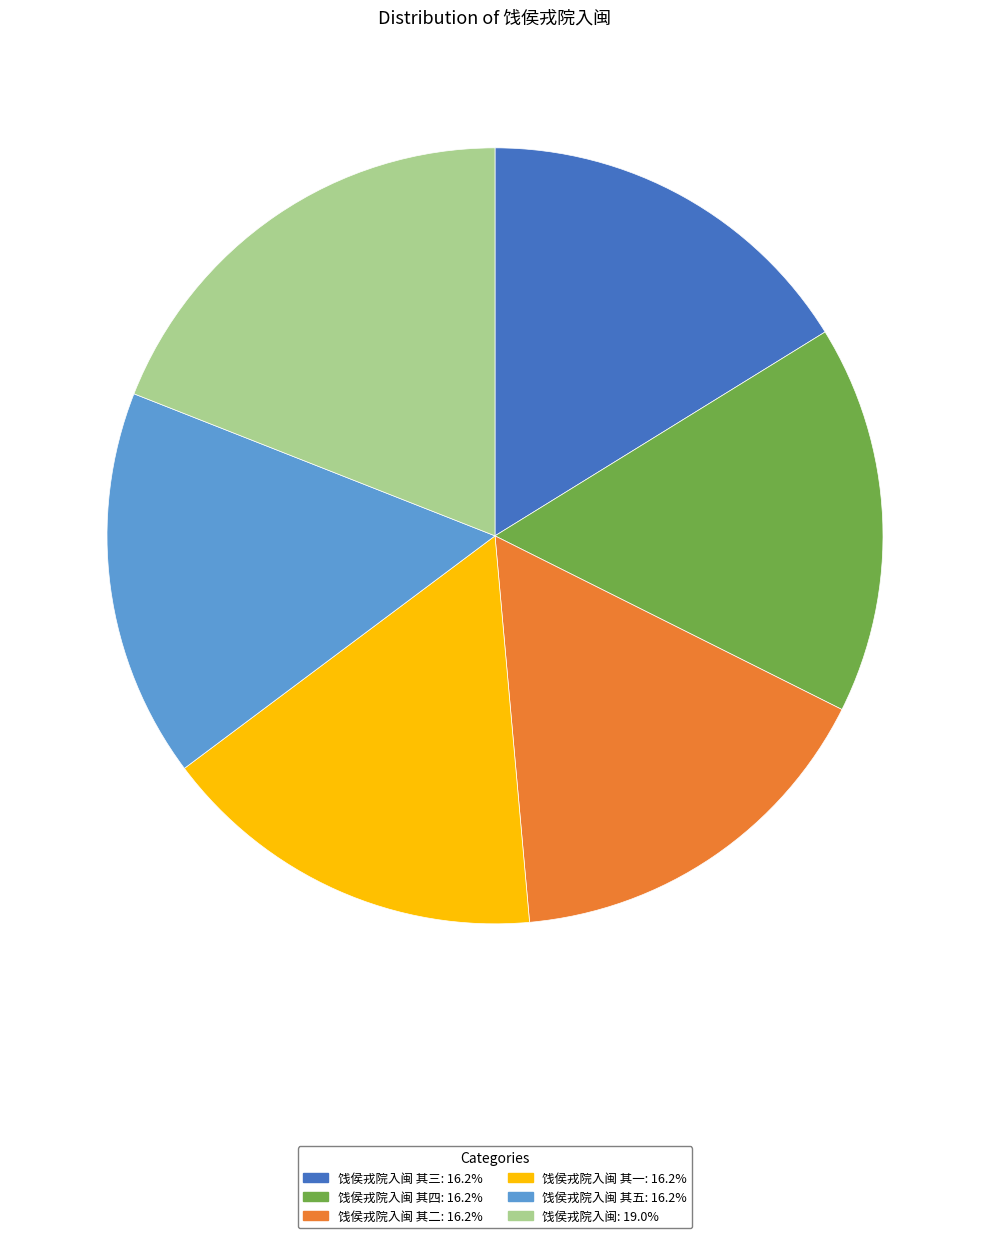

Is there a majority slice in this chart?

No